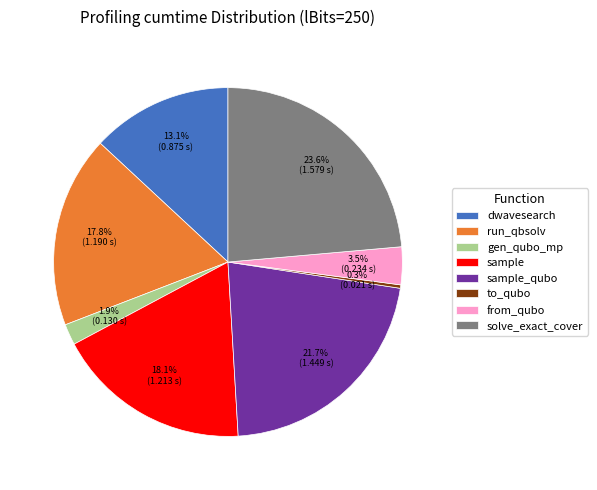

How much of the chart is everything except dwavesearch?

86.9%